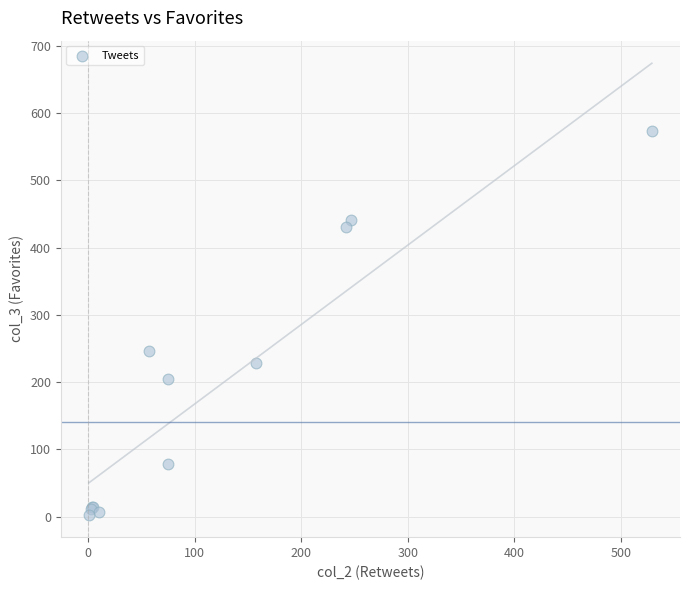

What Y value in the scatter plot is closest to 288?

246